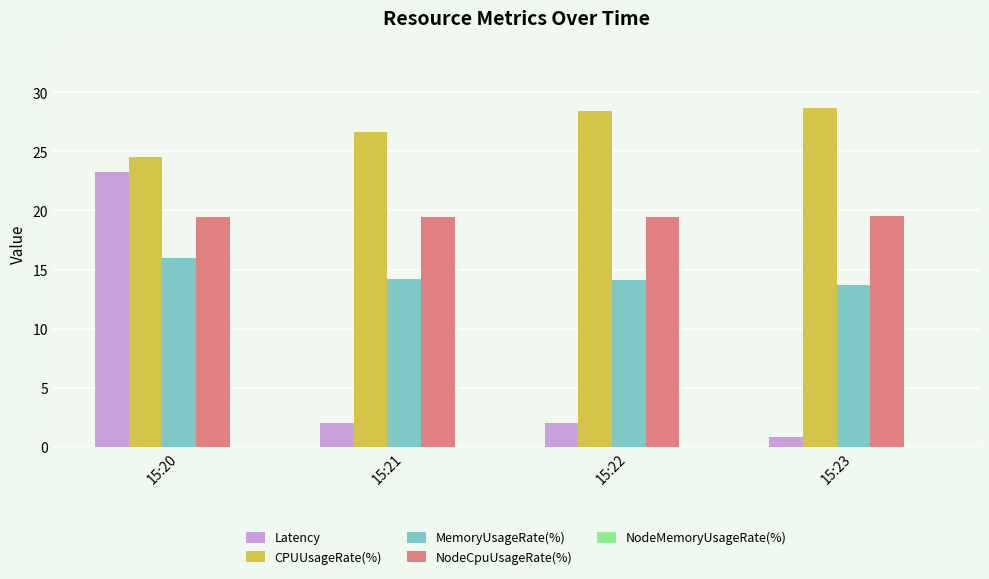

The value of MemoryUsageRate(%) at 15:21 is 3.7. True or false?

False